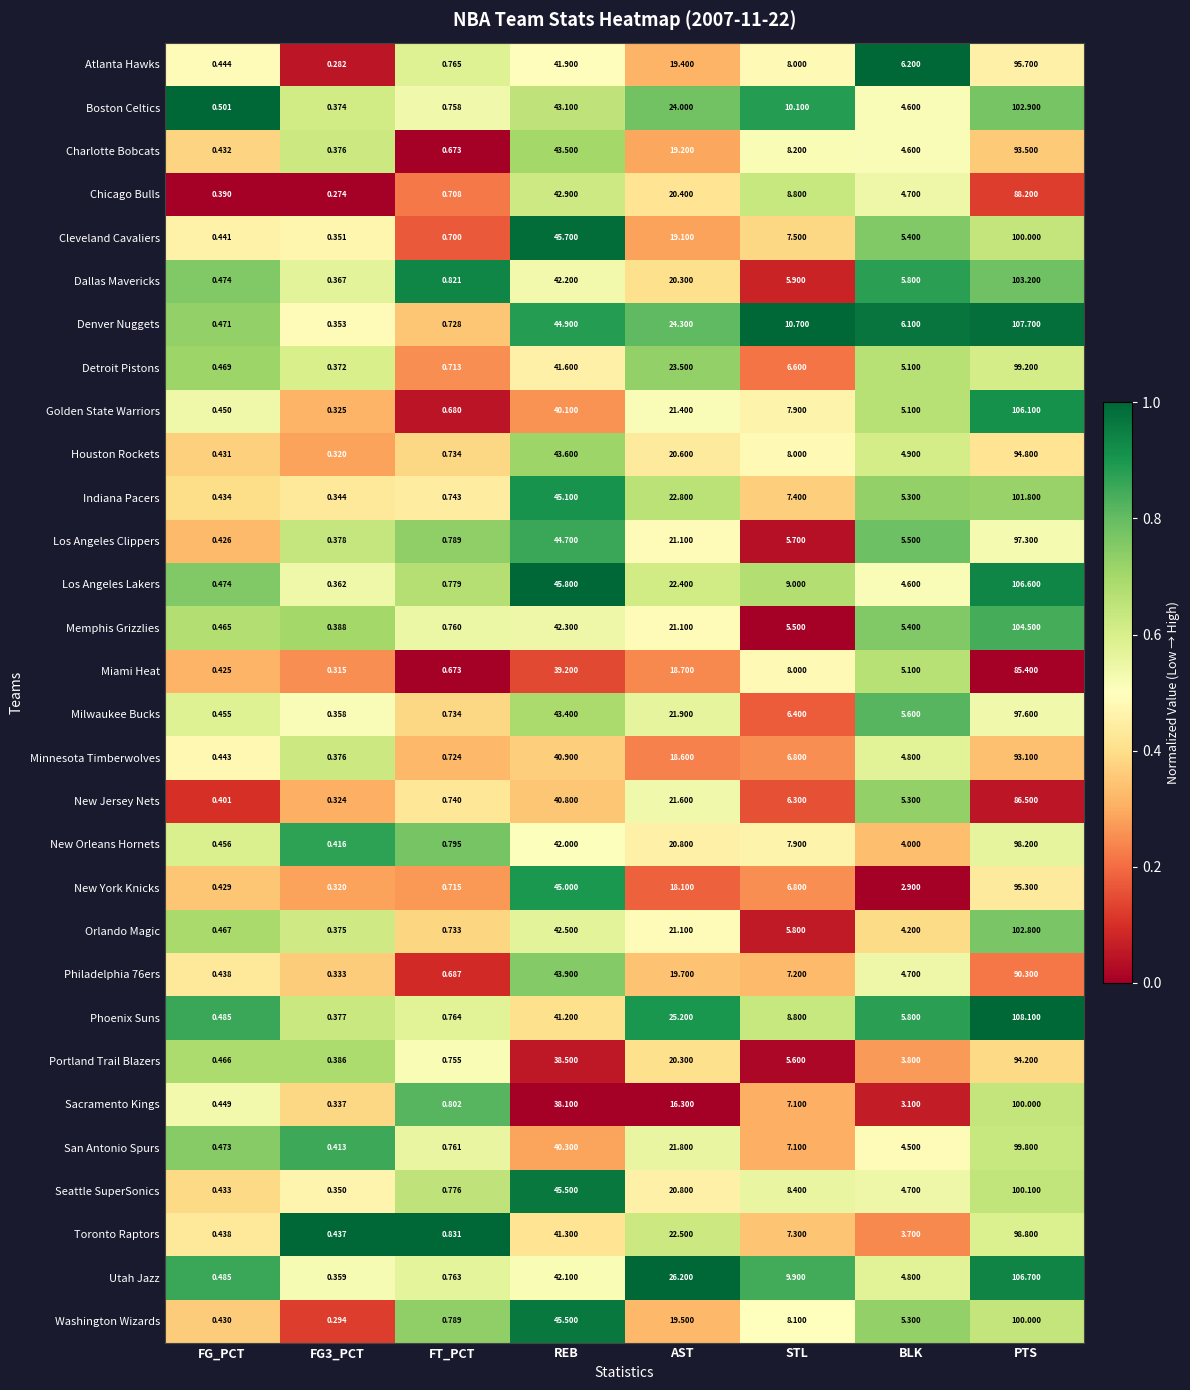

Where is New York Knicks nearest to the value 47?

REB